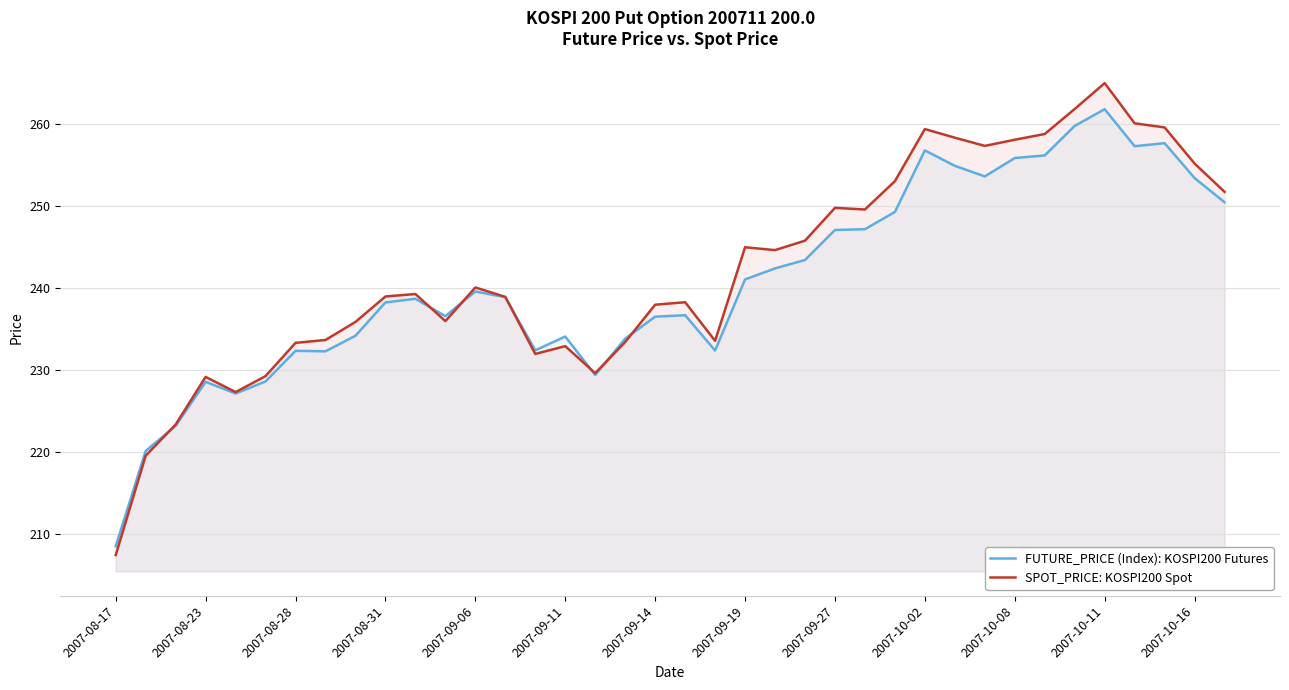

Which series has the widest spread of values?

SPOT_PRICE: KOSPI200 Spot